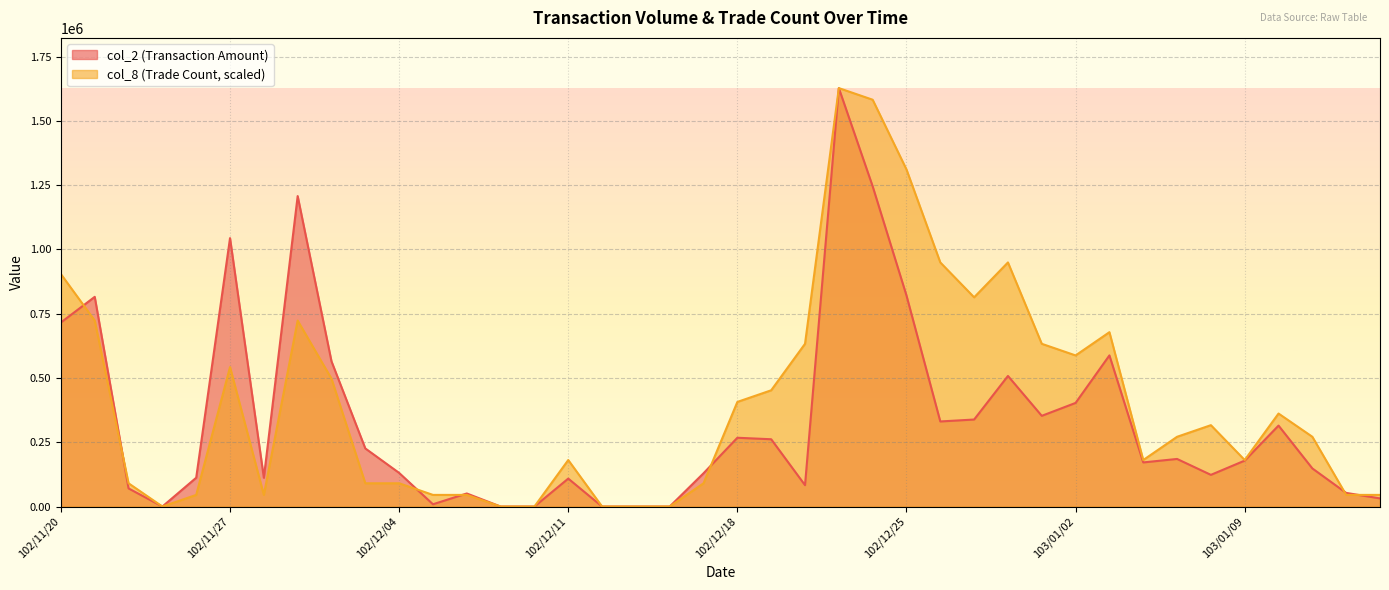

Reading left to right, extract all data points from this chart.

col_2: 715970.0	815810.0	70500.0	0.0	112000.0	1044200.0	112000.0	1207790.0	564900.0	226000.0	130800.0	8800.0	50800.0	0.0	0.0	108700.0	0.0	0.0	0.0	129480.0	267560.0	261750.0	83130.0	1627890.0	1245860.0	821060.0	330940.0	338480.0	508020.0	352860.0	403090.0	587960.0	171600.0	185100.0	123210.0	178650.0	314880.0	148190.0	53000.0	31610.0
col_8: 904383.3	723506.7	90438.3	0.0	45219.2	542630.0	45219.2	723506.7	497410.8	90438.3	90438.3	45219.2	45219.2	0.0	0.0	180876.7	0.0	0.0	0.0	90438.3	406972.5	452191.7	633068.3	1627890.0	1582670.8	1311355.8	949602.5	813945.0	949602.5	633068.3	587849.2	678287.5	180876.7	271315.0	316534.2	180876.7	361753.3	271315.0	45219.2	45219.2